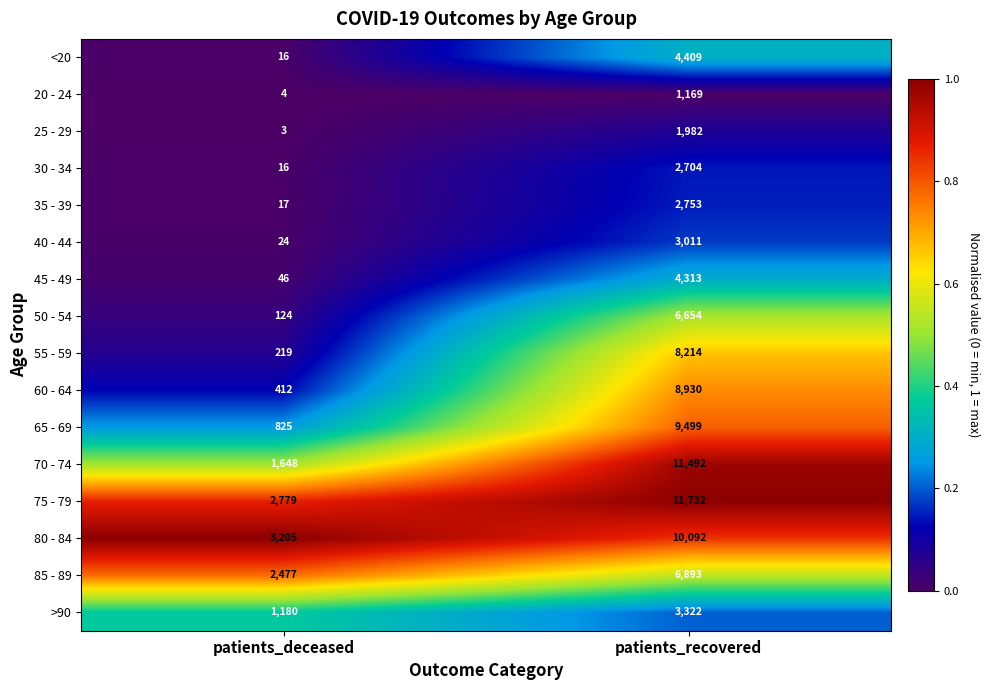

Is it true that >90 equals 1118 at patients_recovered?

False